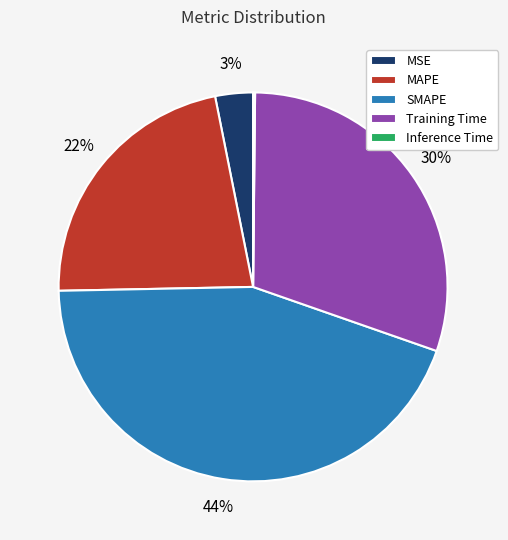

Does any single category account for the majority?

No